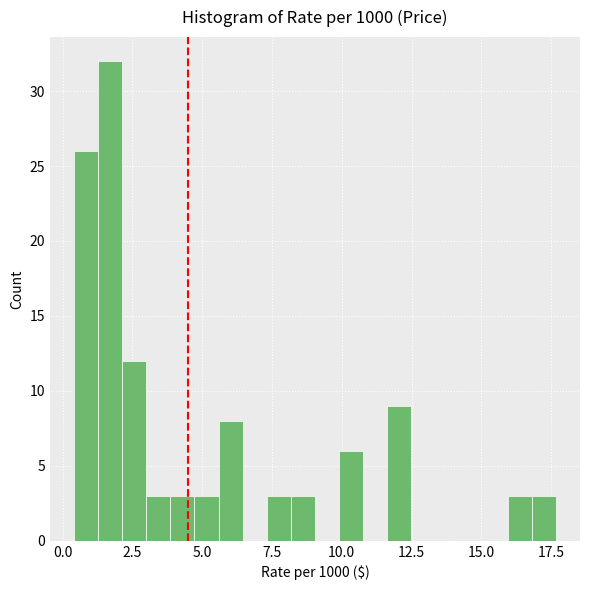

Around what value on the x-axis is the tallest bar? Give the approximate position of its centre, as read against the axis.

1.5